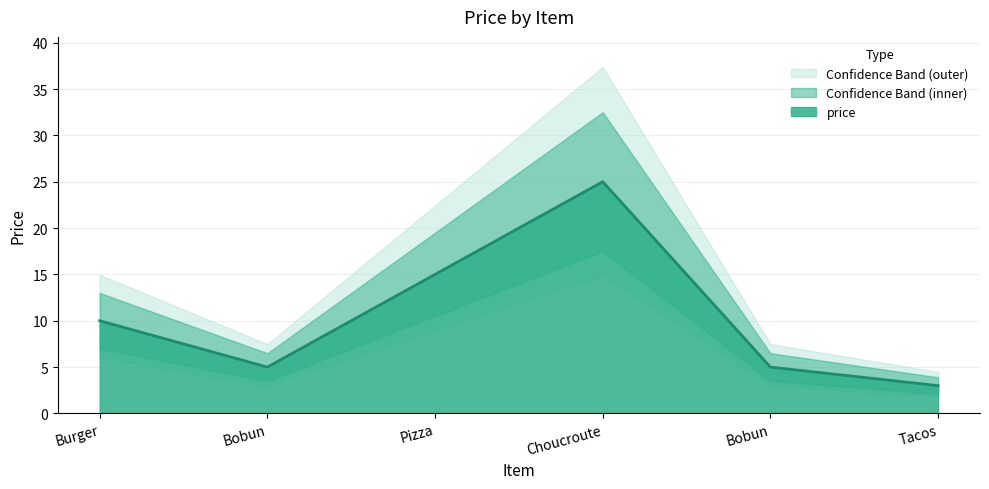

What is the maximum value shown in the chart?

25